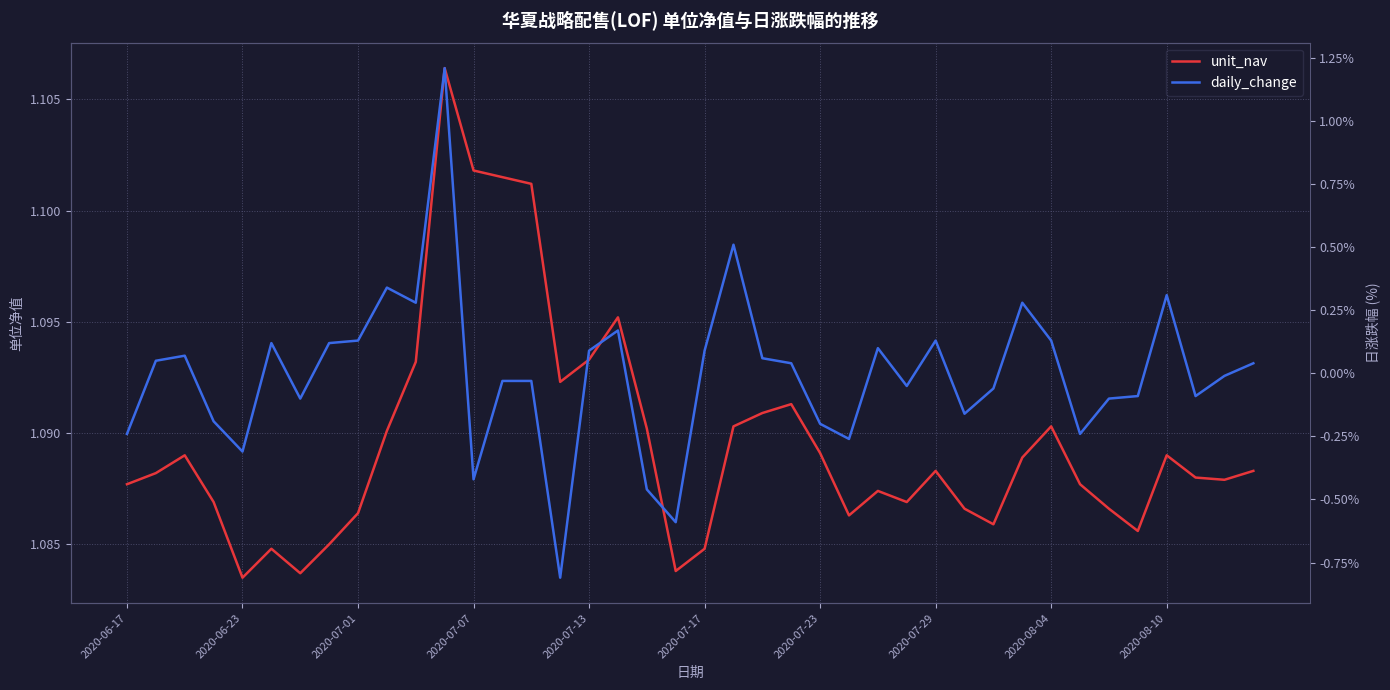

Between 2020-07-29 and 35, which series saw the biggest shift?

daily_change